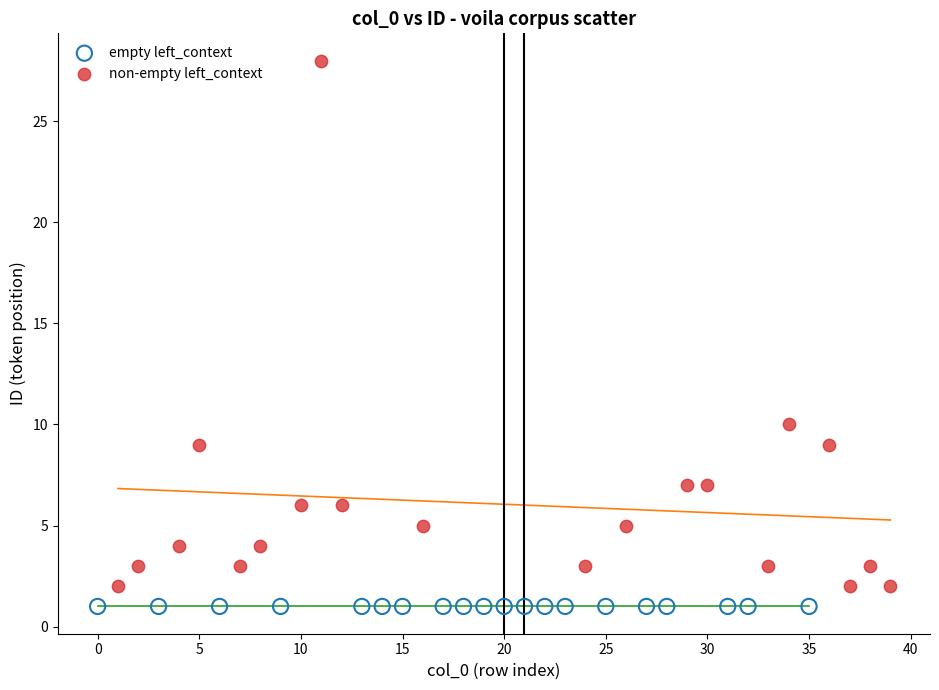

What are all the series names shown in the legend?

empty left_context, non-empty left_context